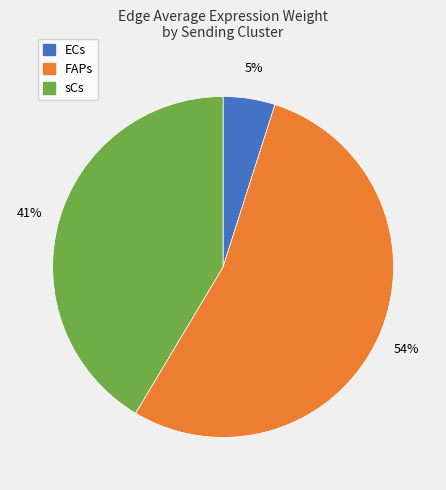

Count the number of slices in the pie.

3